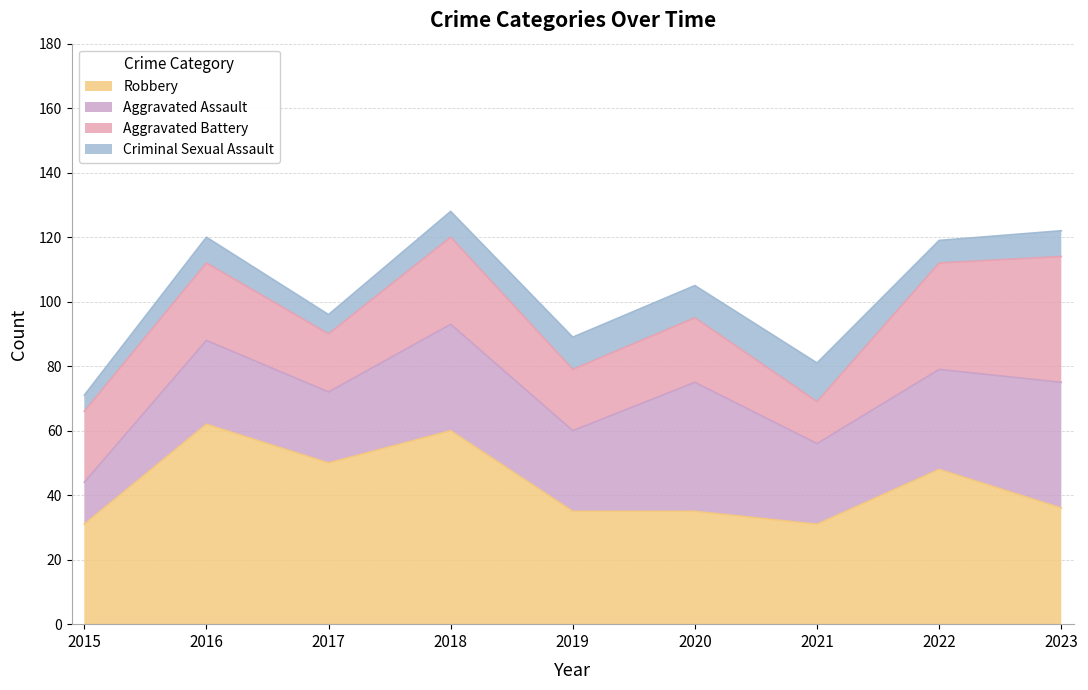

How many distinct data groups are displayed?

4